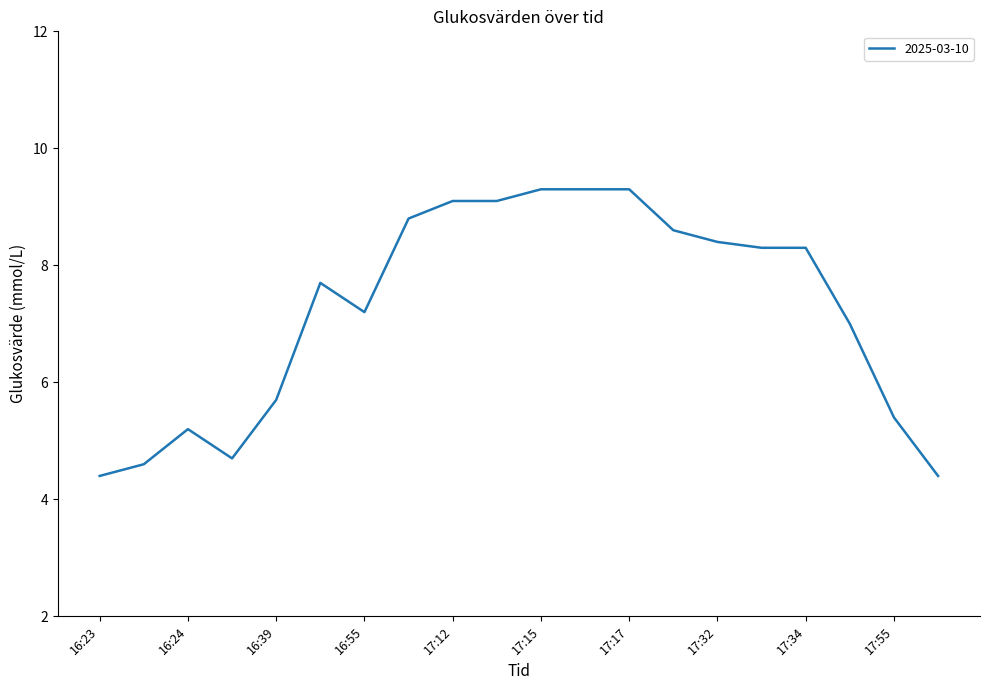

How many lines are shown in the chart?

1